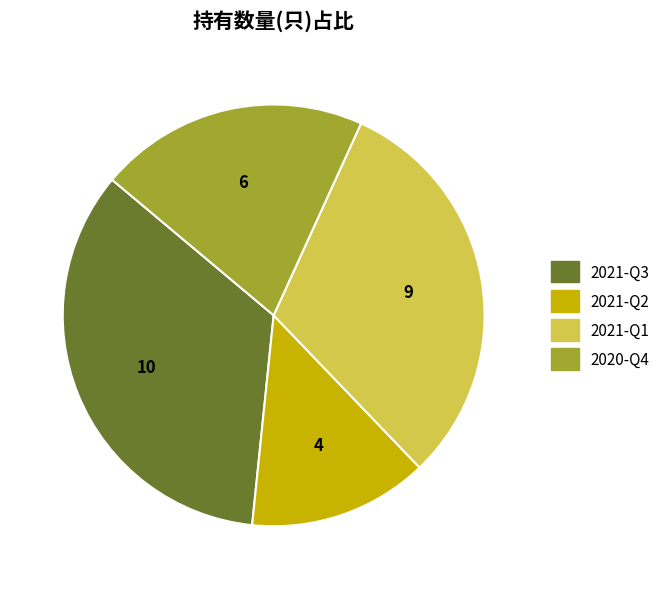

Is there a majority slice in this chart?

No